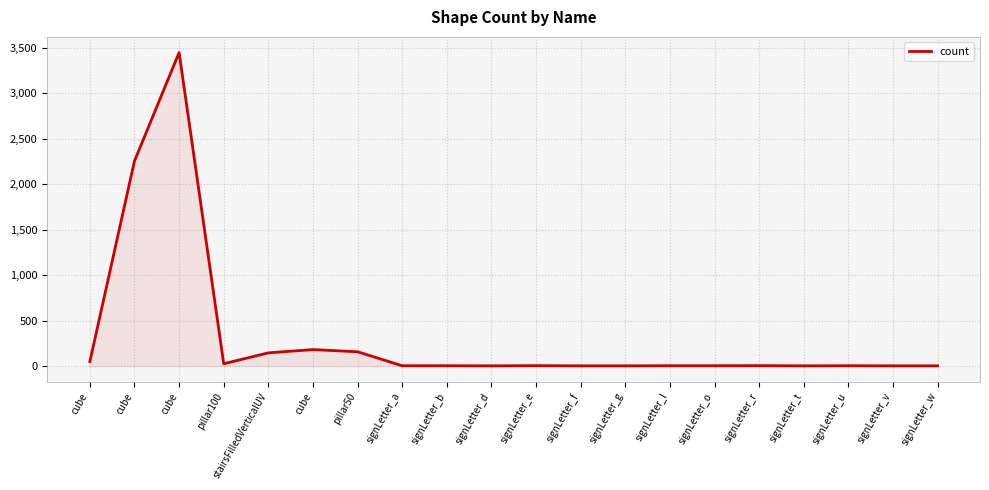

How many lines are shown in the chart?

1